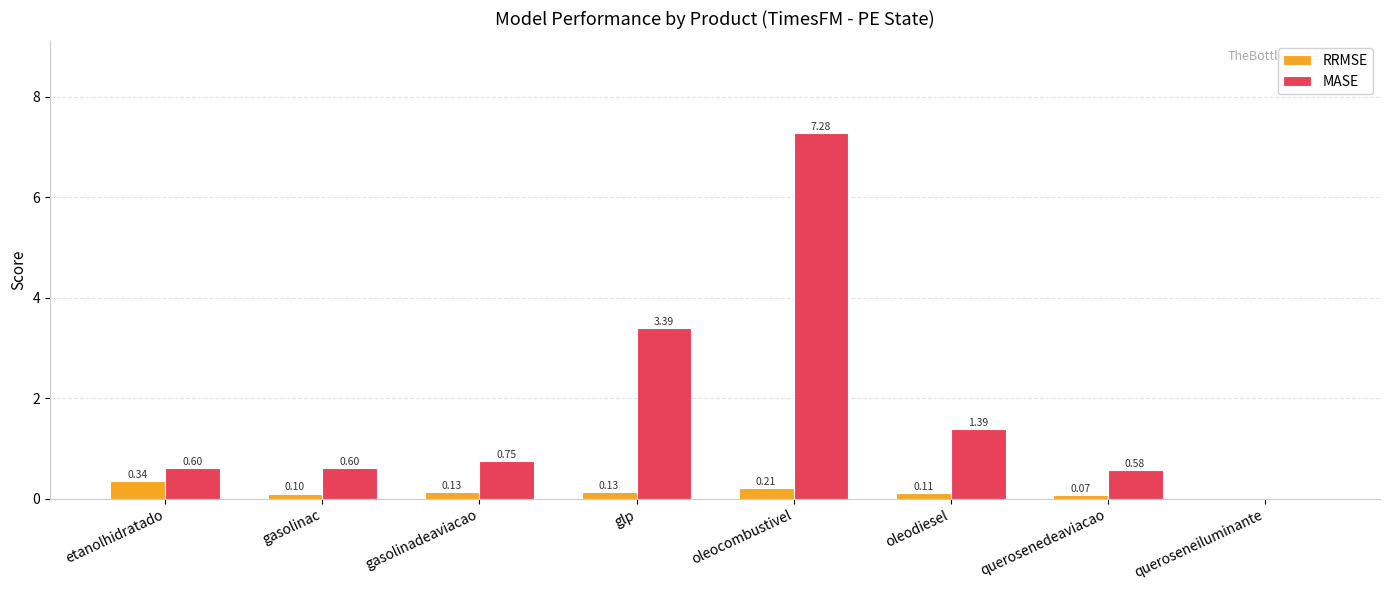

True or false: MASE has a value of 0.9 at glp.

False